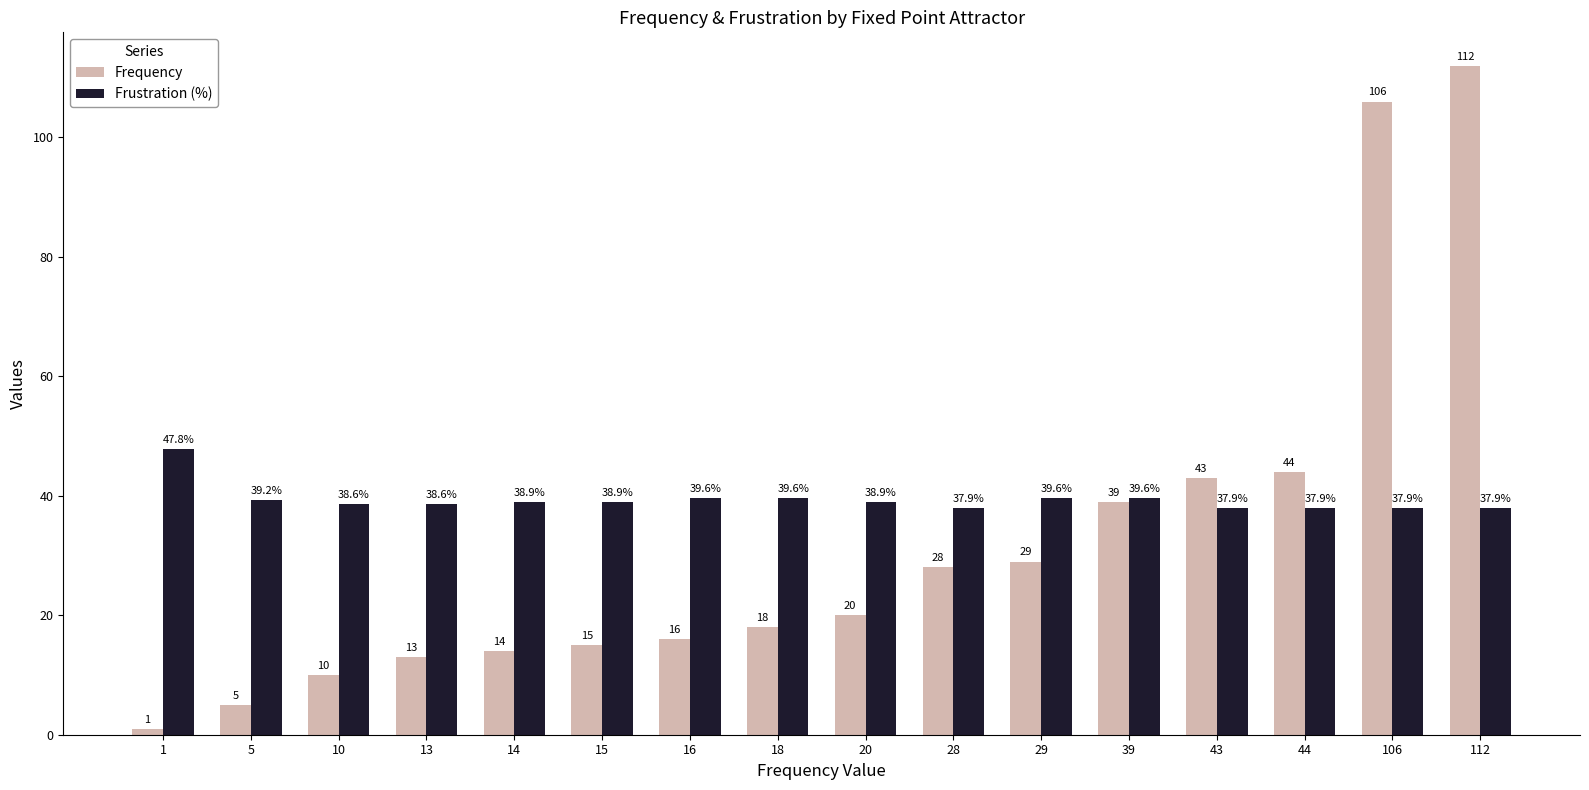

Are the bars grouped side by side (vs. stacked)?

Yes